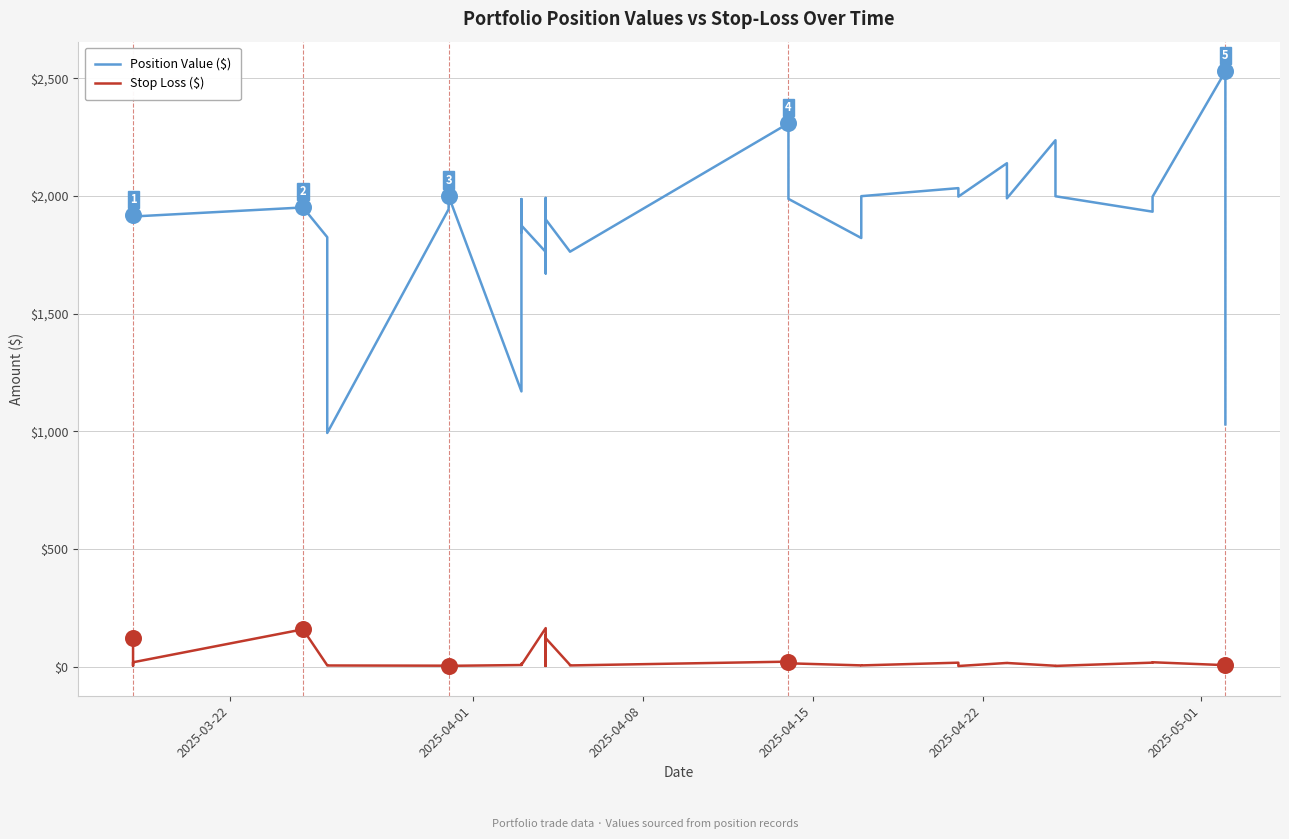

Which series contains the highest Y value?

Position Value ($)